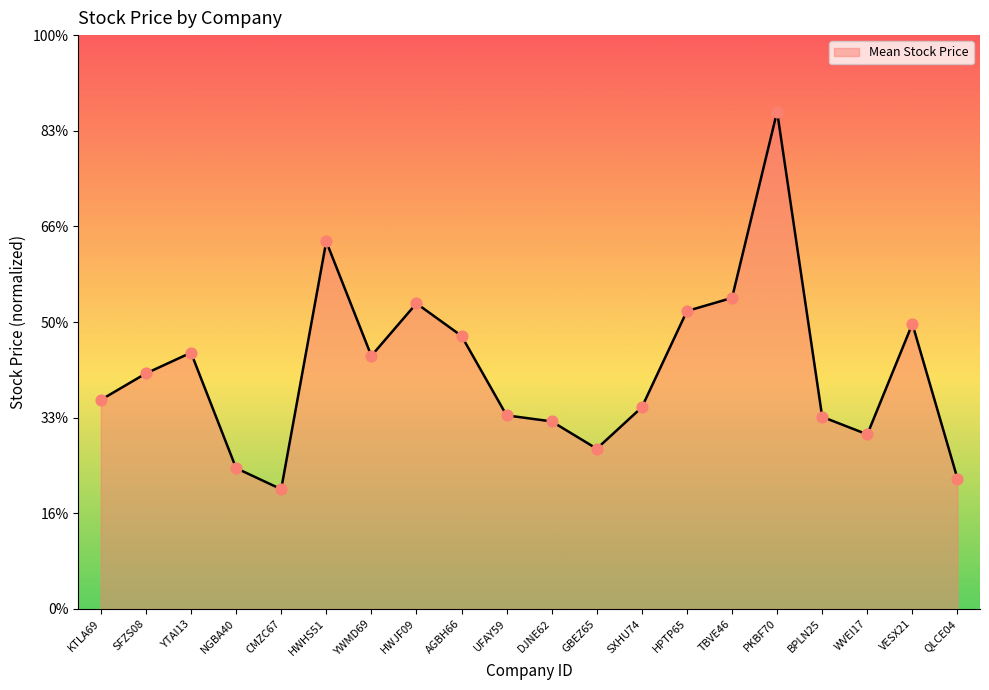

What is the ratio of the value at TBVE46 to the value at QLCE04?

2.4